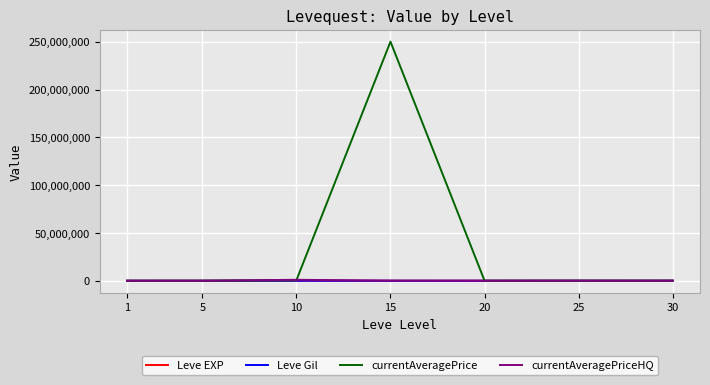

What is the maximum value shown in the chart?

250060000